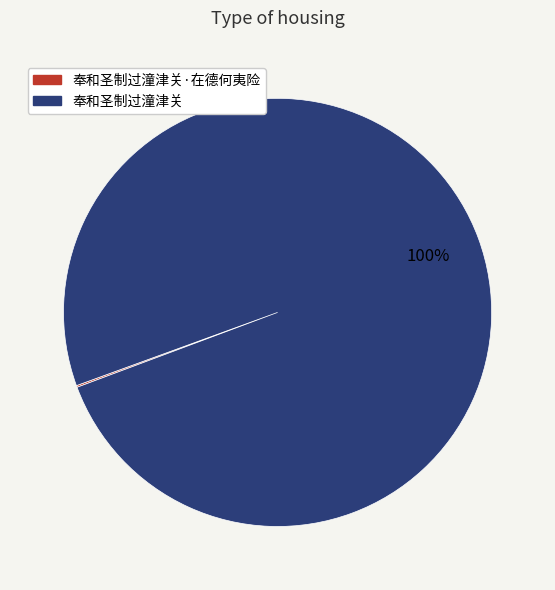

Does any single category account for the majority?

Yes